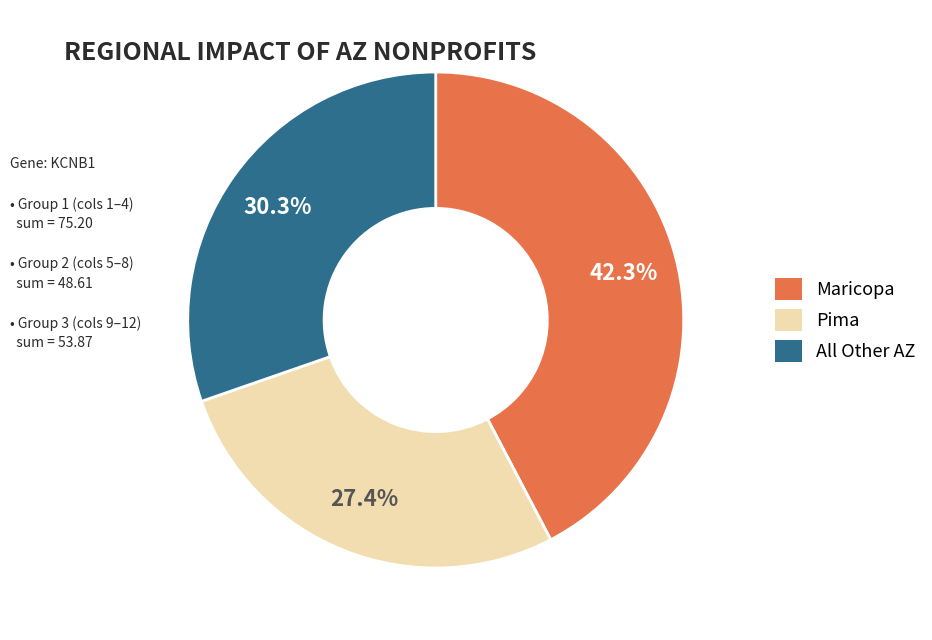

Does any single category account for the majority?

No